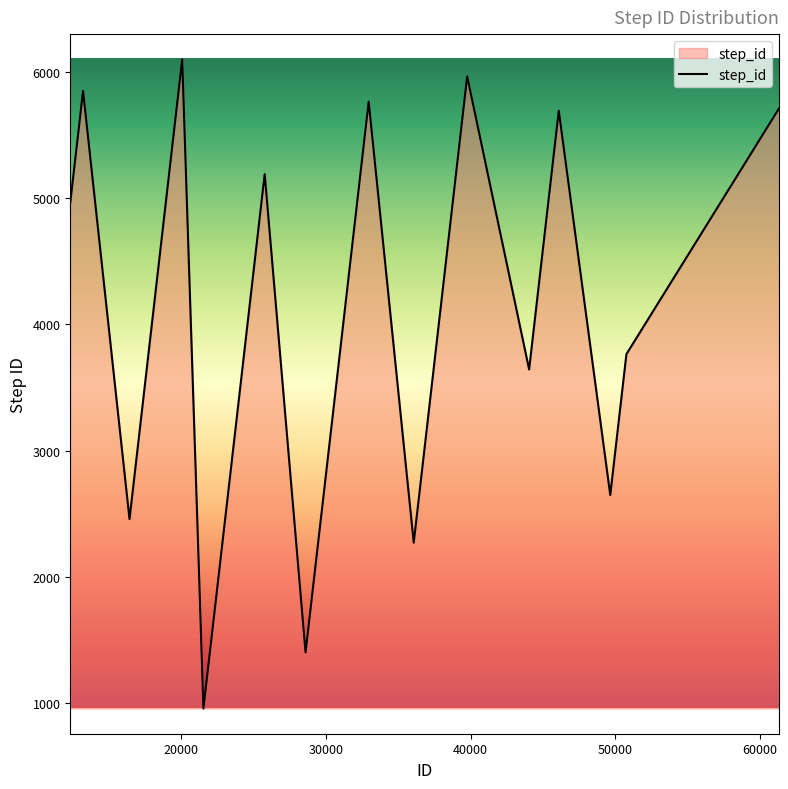

What is the difference between the second highest and second lowest values?

4560